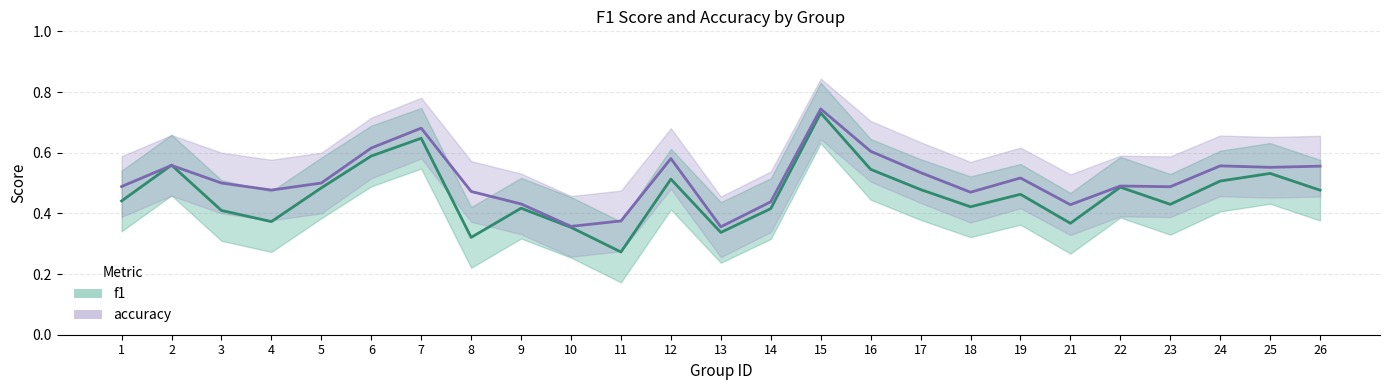

What is the value of the accuracy point at the 3rd from the left?

0.5